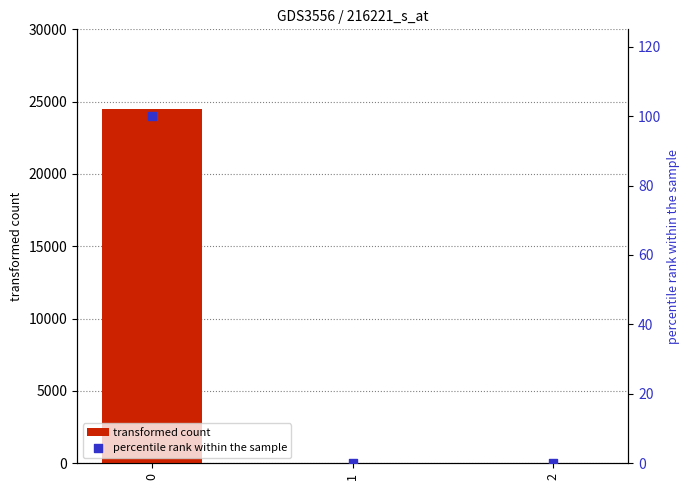

Which series contains the highest Y value?

transformed count